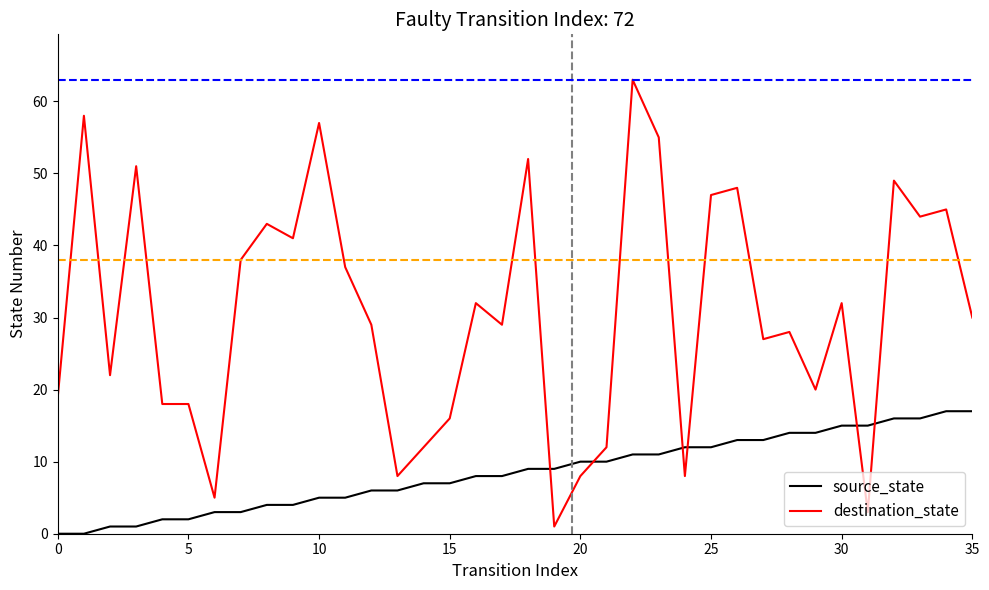

List the series in order of their peak value, lowest first.

source_state, destination_state